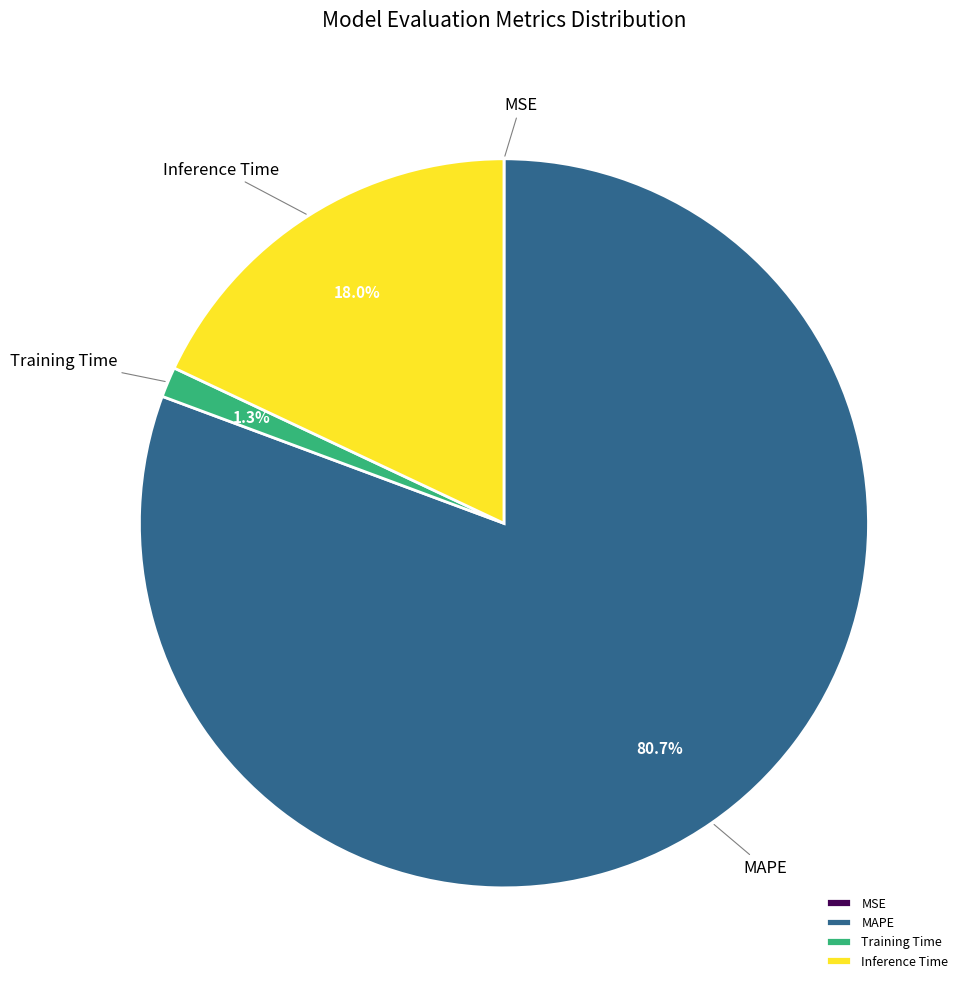

To the nearest percent, what is the combined percentage of Inference Time and Training Time?

19%